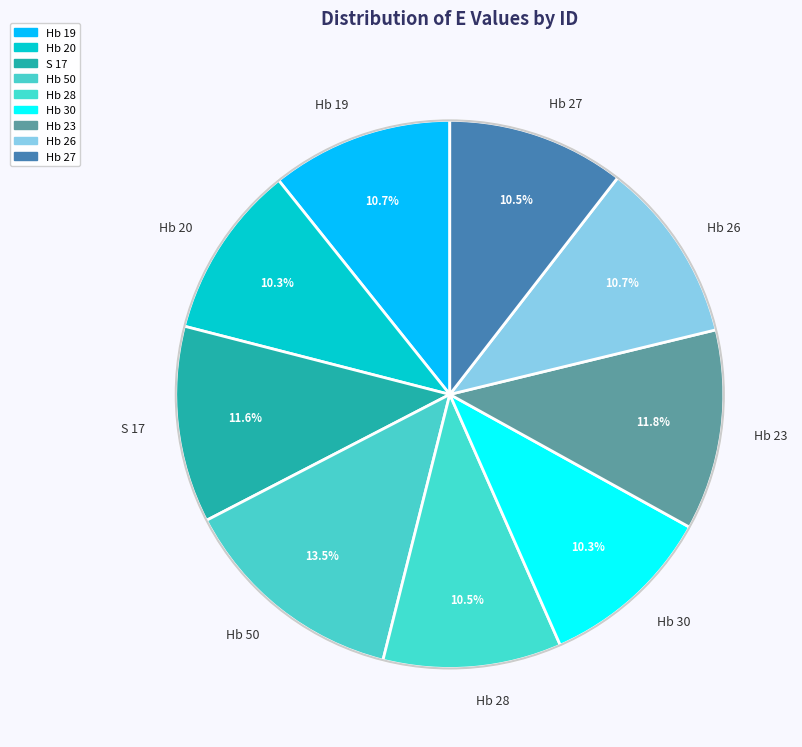

Does Hb 20 account for over 50% of the chart?

No